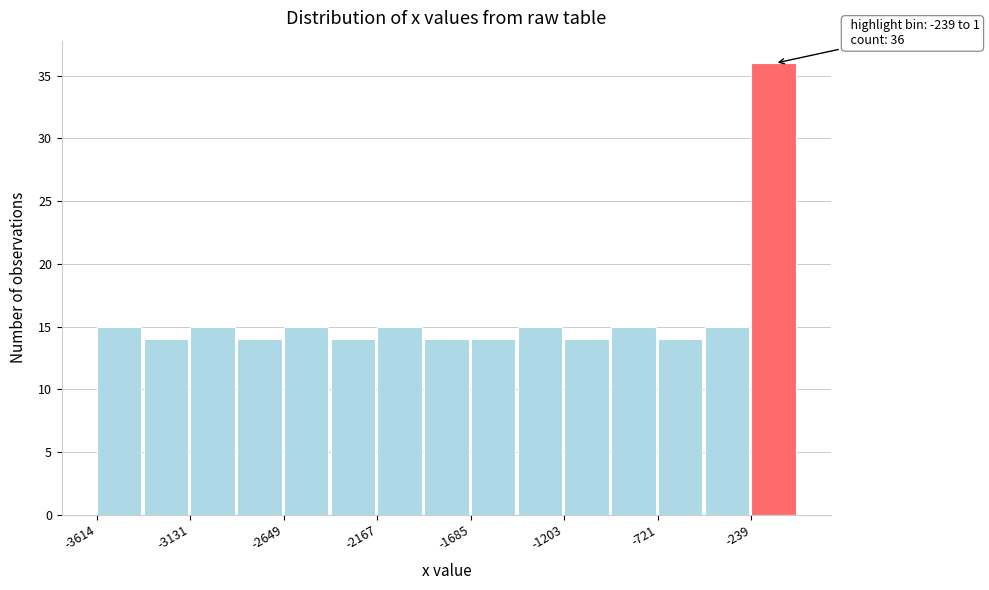

Over which range of the x-axis is the bar tallest?

-250 to 0